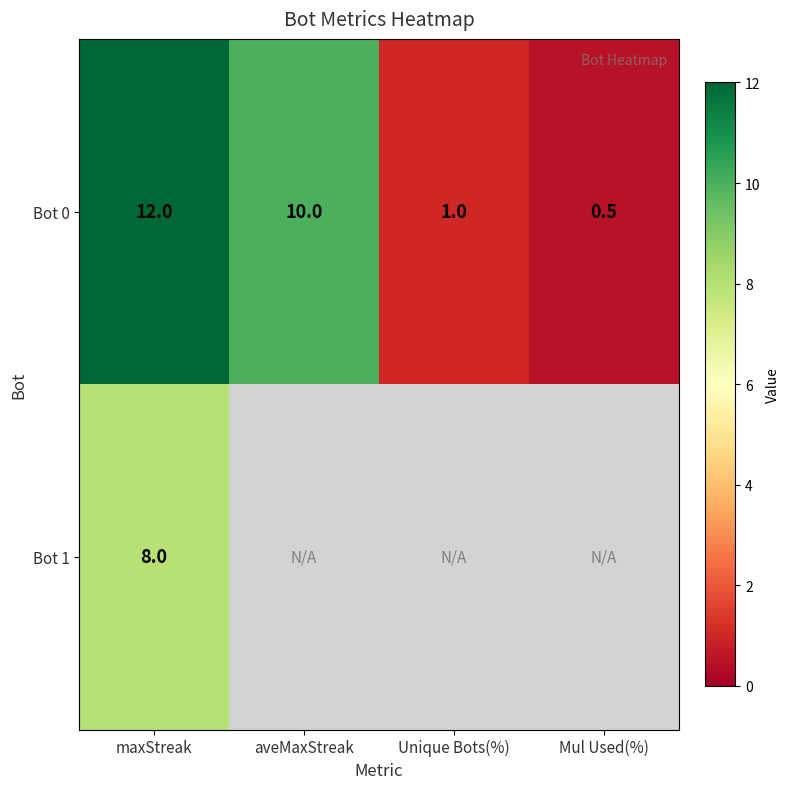

Is it true that Bot 0 equals 1.0 at Unique Bots(%)?

True